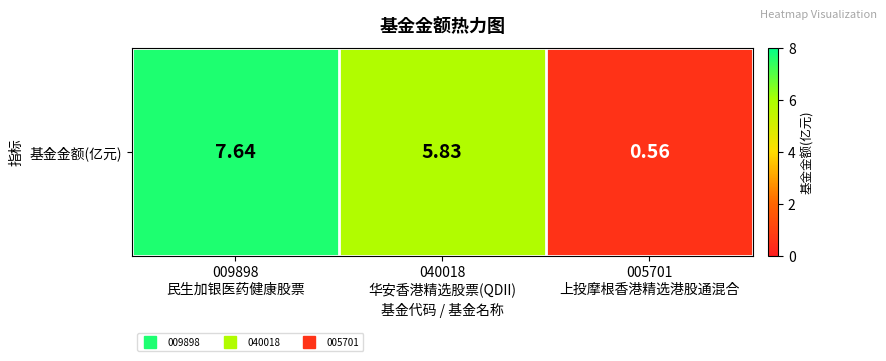

Reading right to left, what are all the values shown in this chart?

005701
上投摩根香港精选港股通混合=0.6	040018
华安香港精选股票(QDII)=5.8	009898
民生加银医药健康股票=7.6